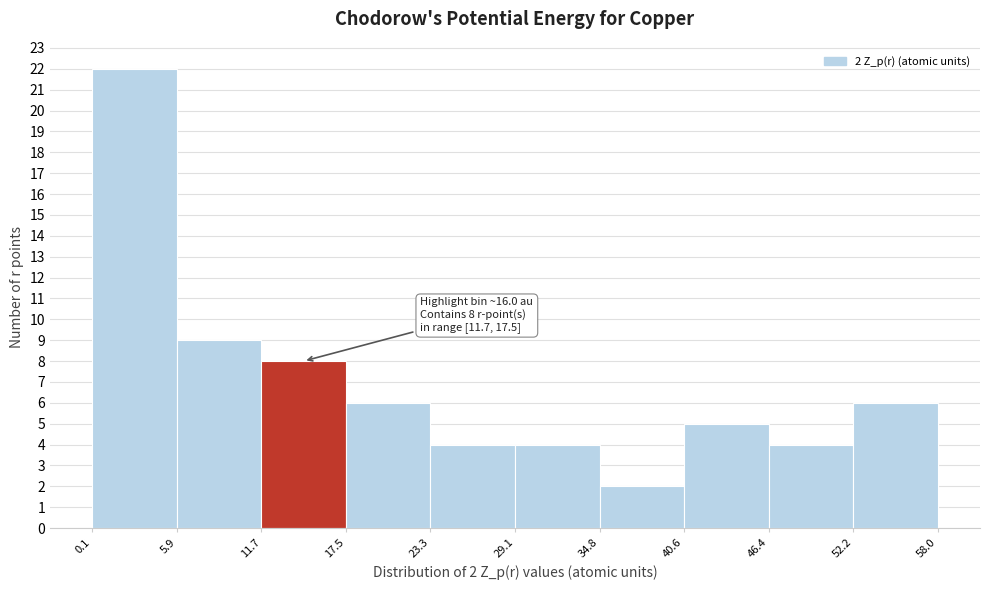

Which range on the x-axis has the tallest bar?

0.1 to 5.9